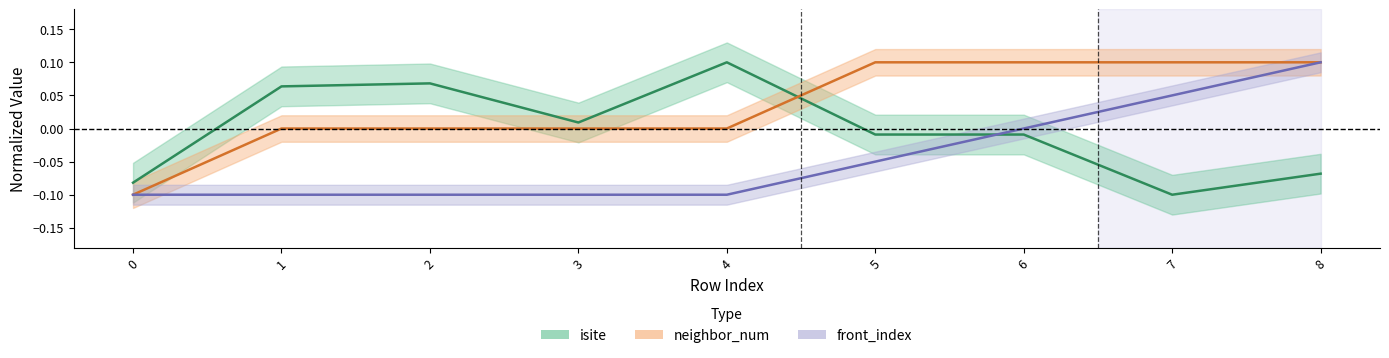

What is the difference between the second highest and minimum values in the neighbor_num series?

0.2